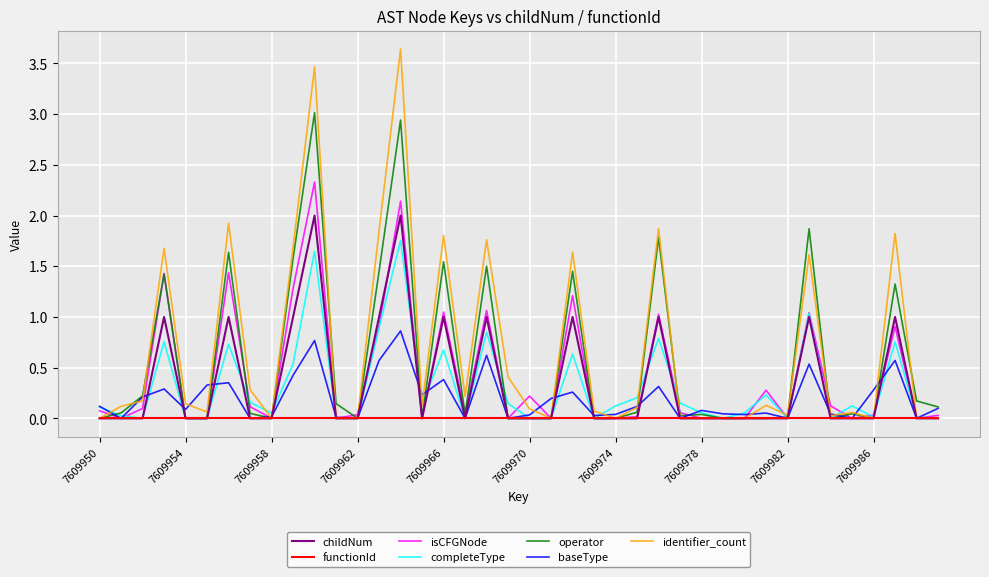

List the series in order of their peak value, lowest first.

functionId, baseType, completeType, childNum, isCFGNode, operator, identifier_count